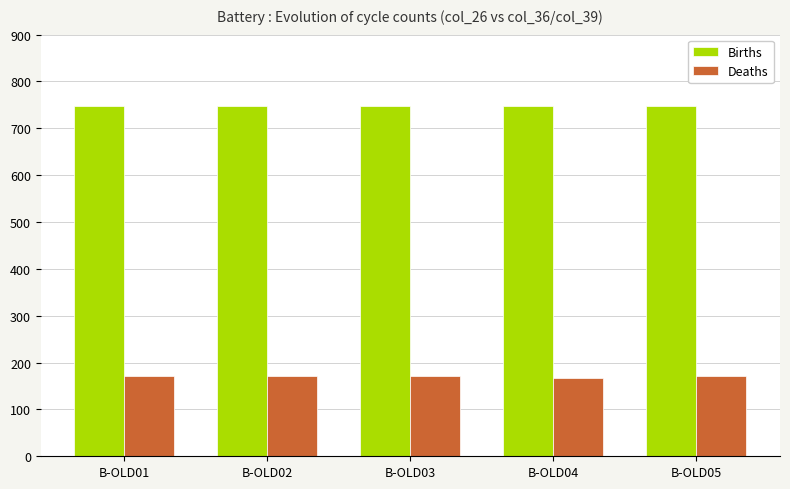

The value of Deaths at B-OLD04 is 168. True or false?

True